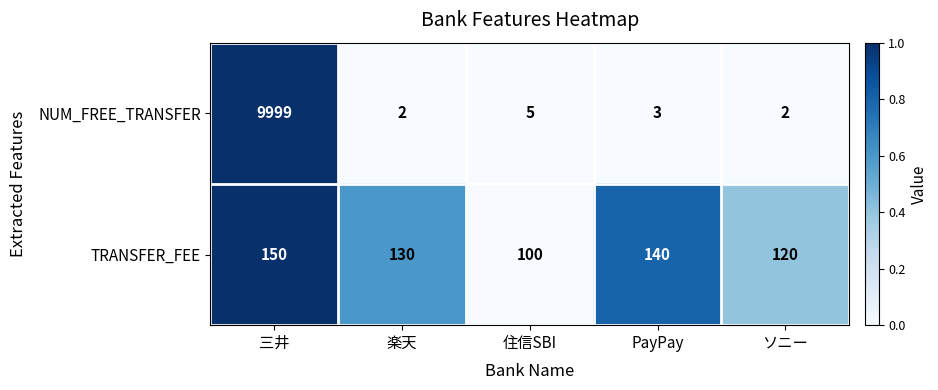

What is the average value of the TRANSFER_FEE series?

128